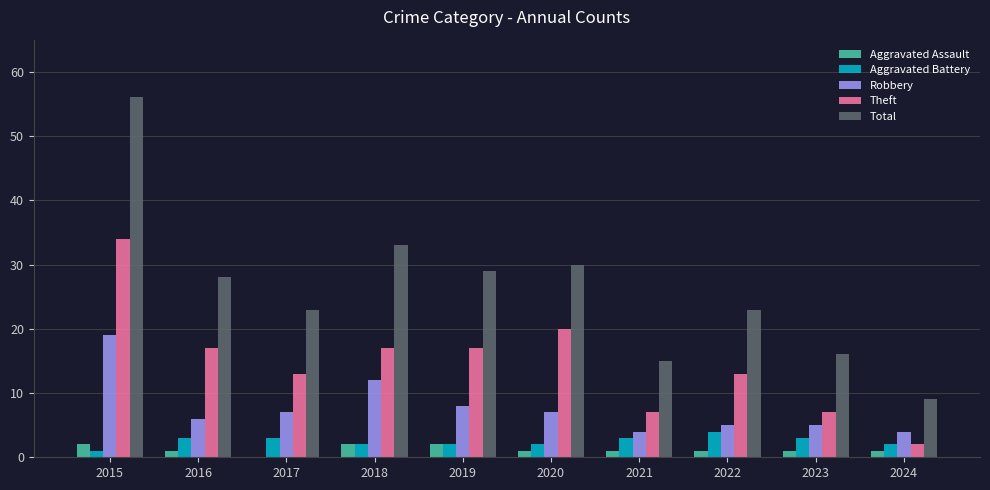

Reading left to right, what are all the values shown in this chart?

Aggravated Assault: 2	1	0	2	2	1	1	1	1	1
Aggravated Battery: 1	3	3	2	2	2	3	4	3	2
Robbery: 19	6	7	12	8	7	4	5	5	4
Theft: 34	17	13	17	17	20	7	13	7	2
Total: 56	28	23	33	29	30	15	23	16	9